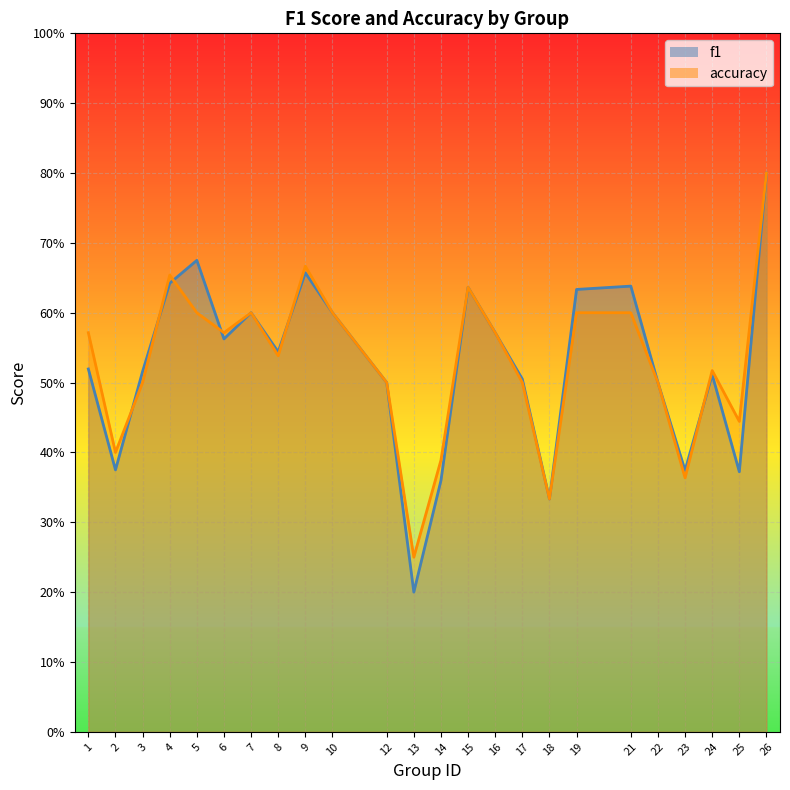

How many lines are shown in the chart?

2